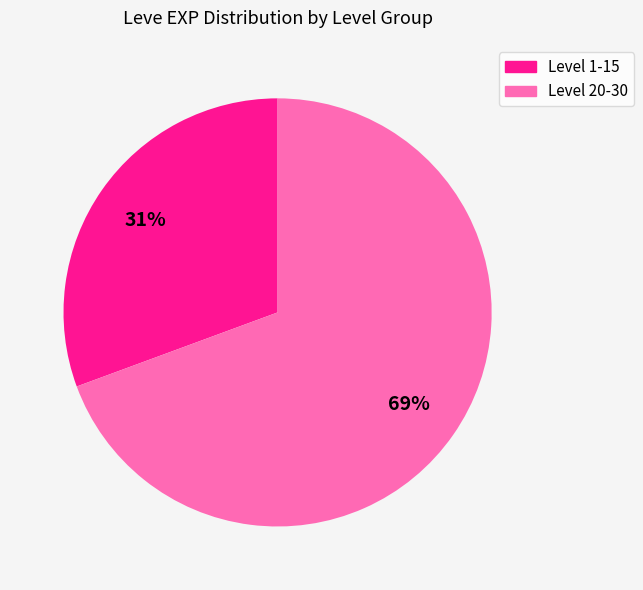

To the nearest percent, what is the average slice percentage?

50%